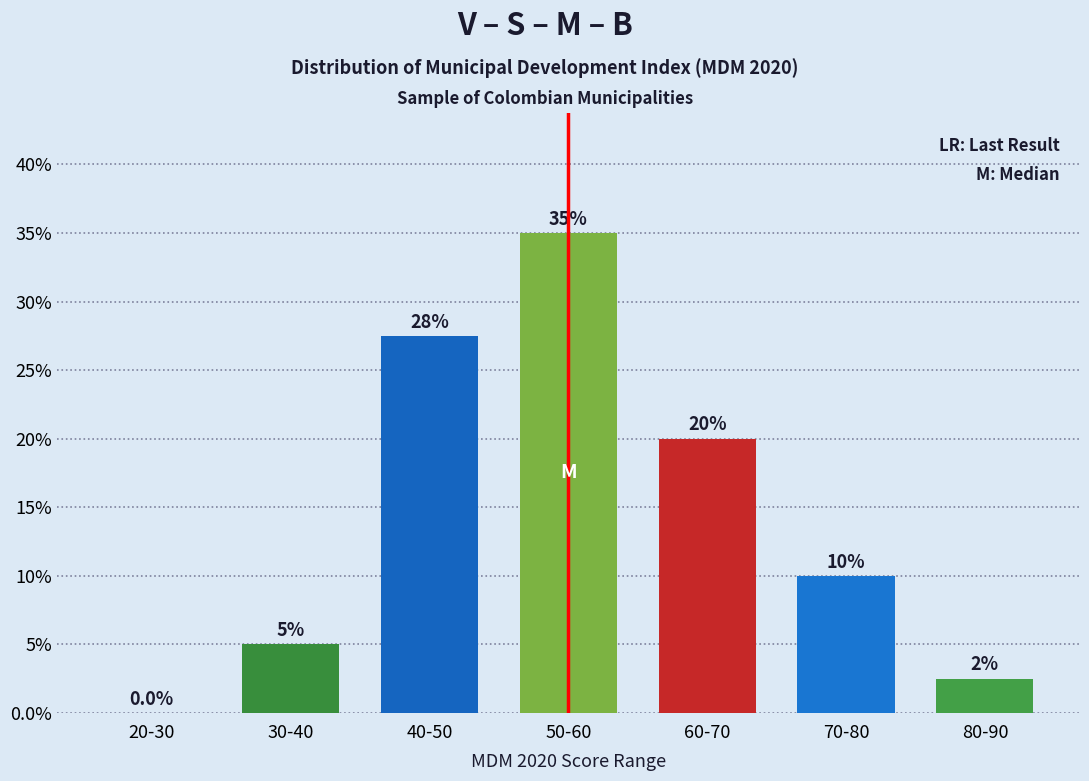

Reading left to right, transcribe all the data shown in this chart.

20-30=0.0	30-40=5.0	40-50=27.5	50-60=35.0	60-70=20.0	70-80=10.0	80-90=2.5